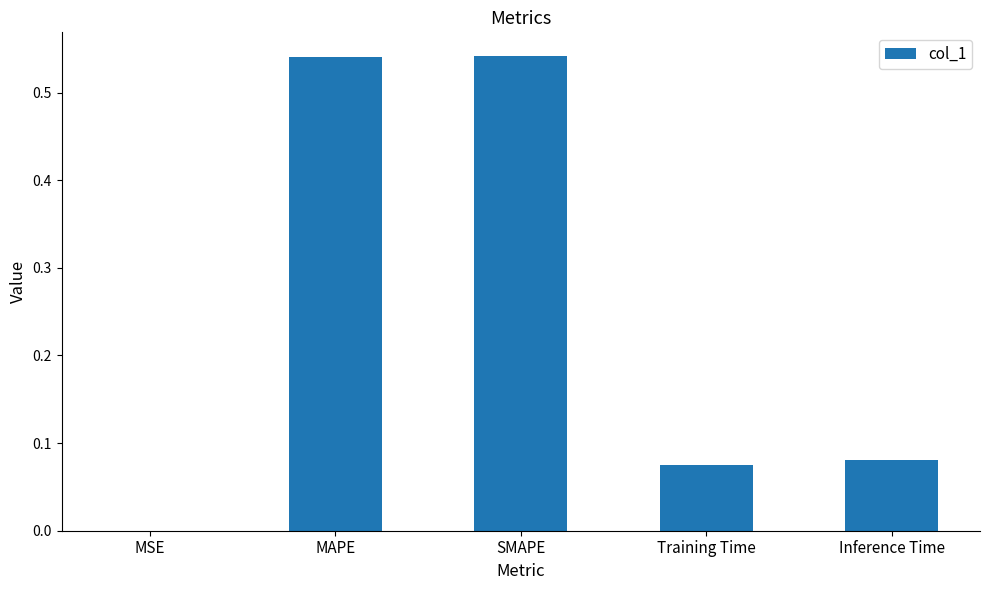

Is it true that the value at SMAPE is 0.2?

False